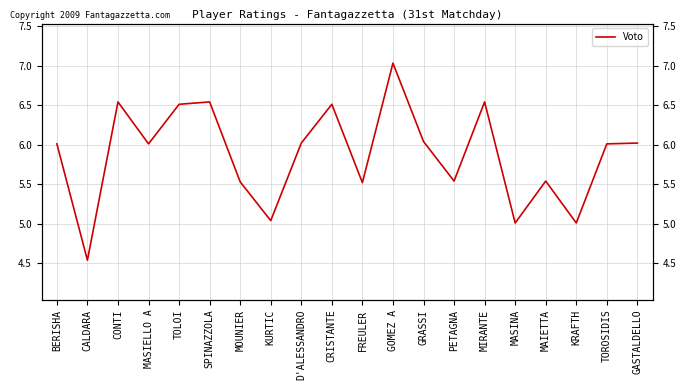

At which category does the chart reach its peak across all series?

GOMEZ A